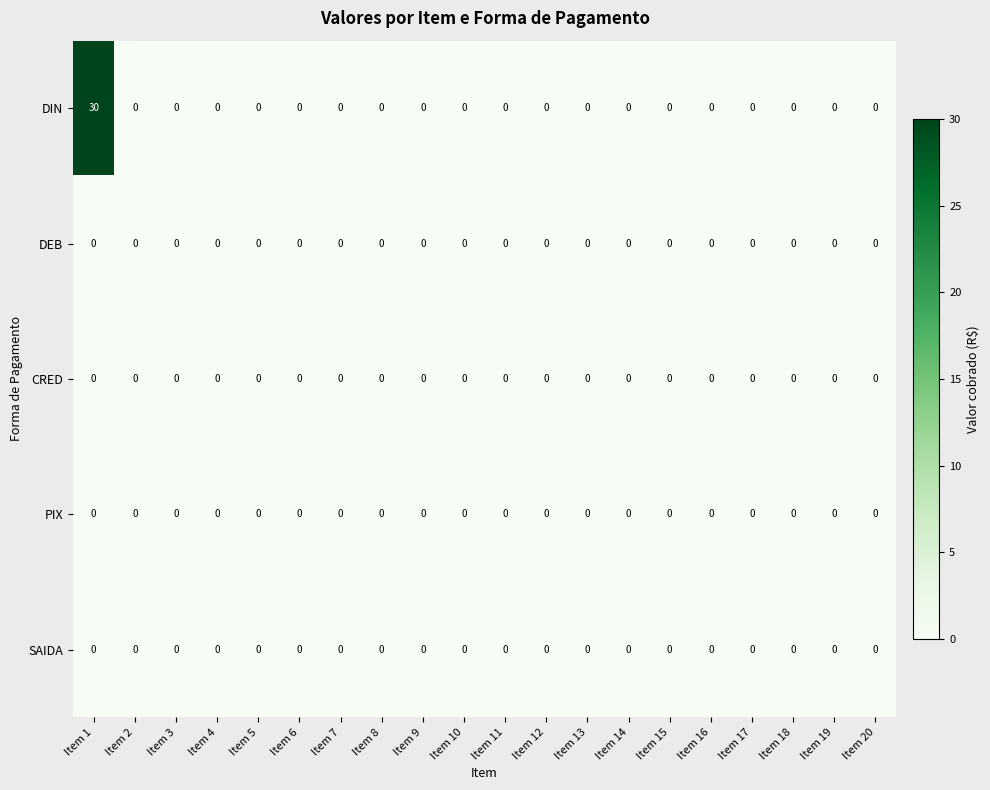

What is the greatest value displayed?

30